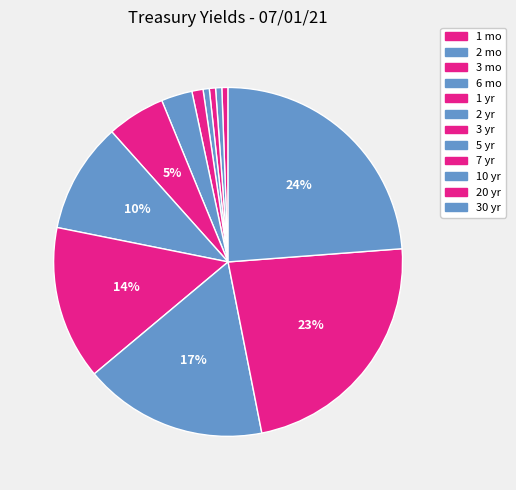

How many slices are in this pie chart?

12